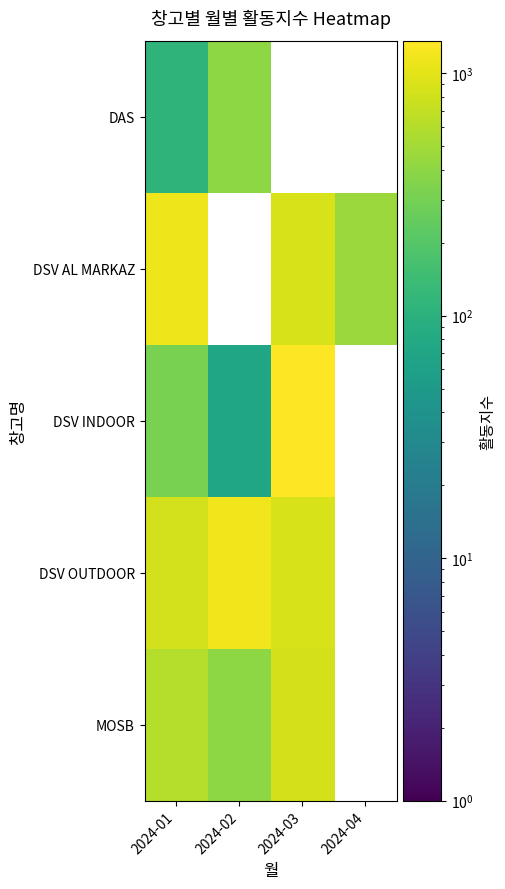

Is it true that MOSB equals 1140.1 at 2024-03?

False